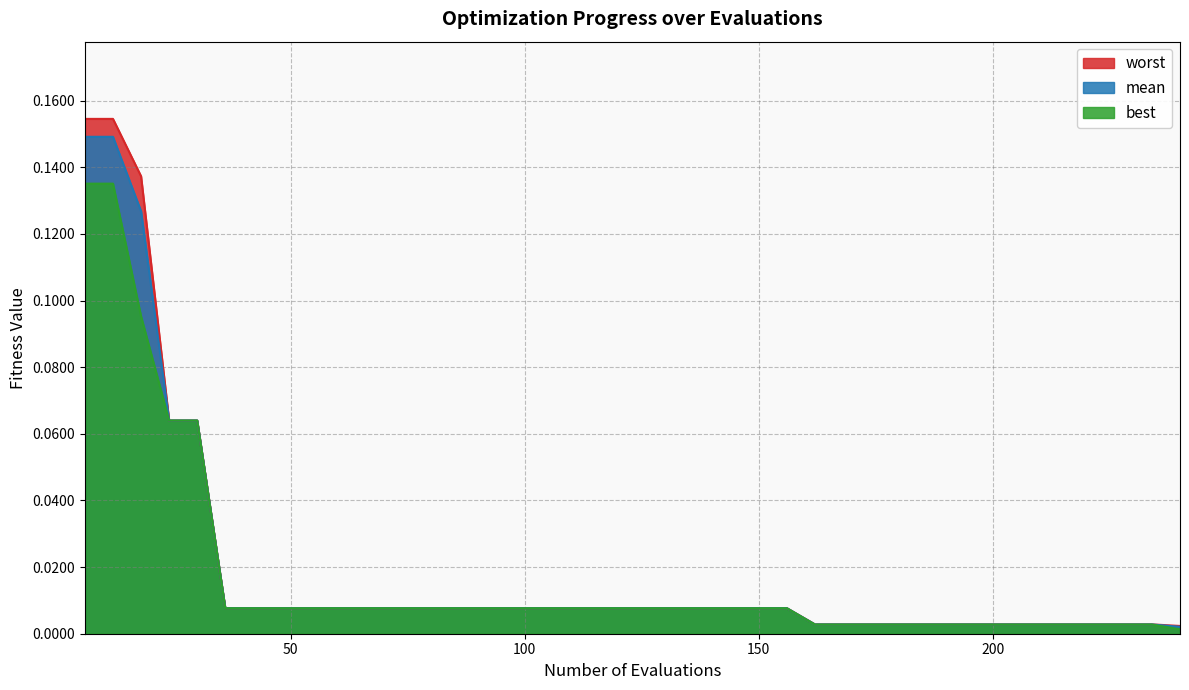

How many series are shown in this chart?

3